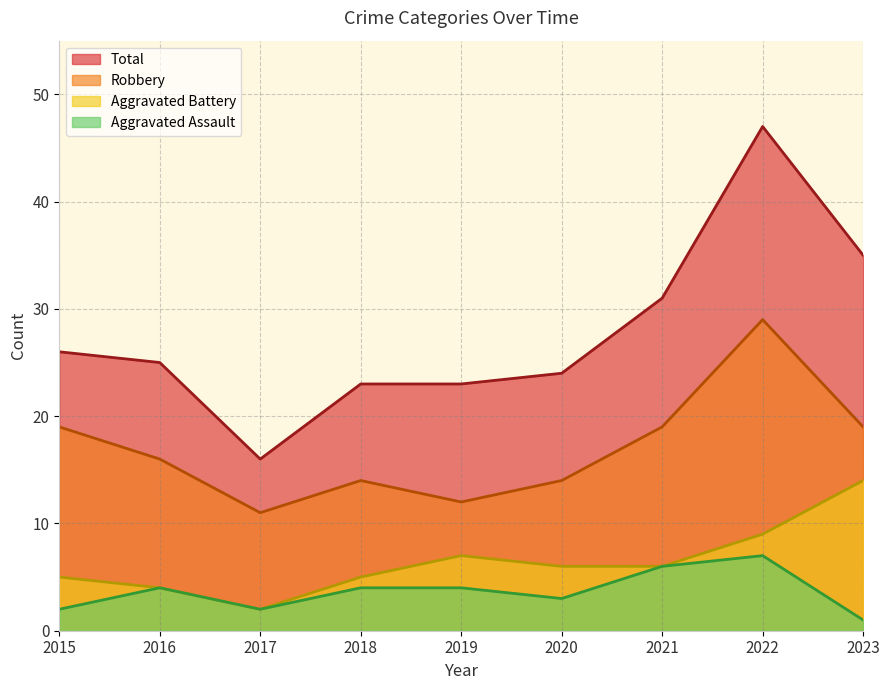

What is the value of the Aggravated Battery point at the 4th from the left?

5